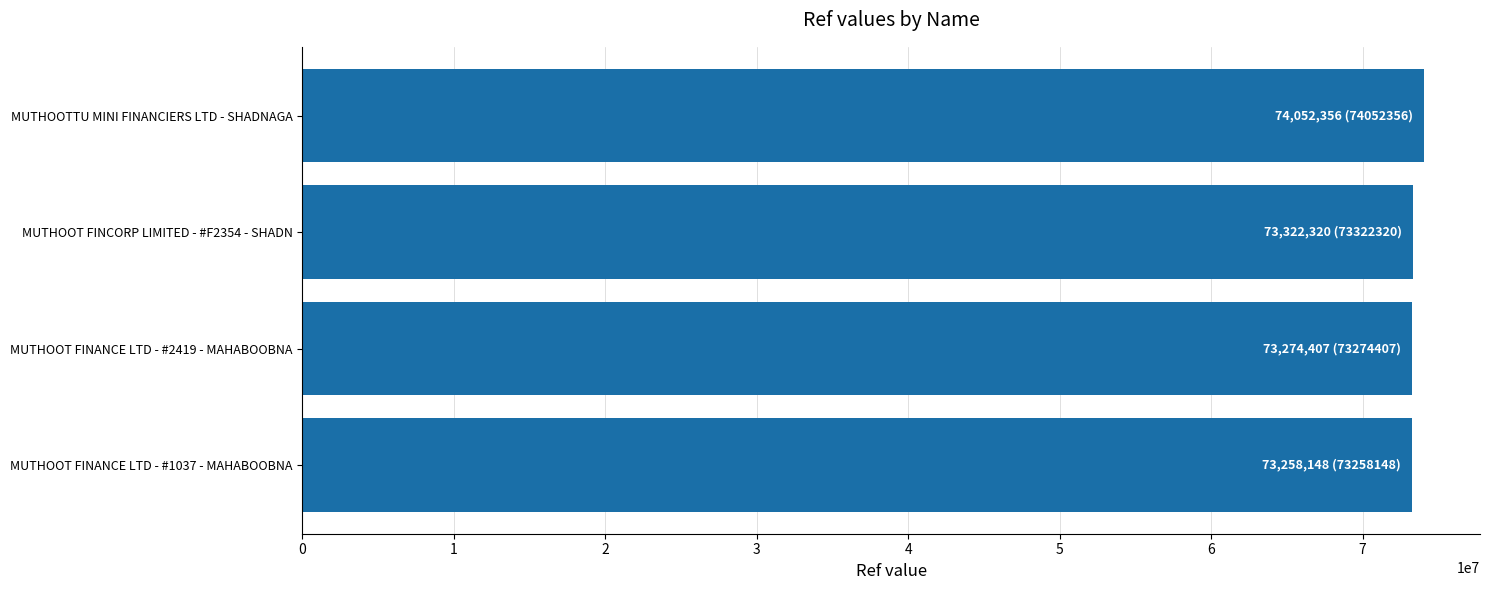

The value at MUTHOOTTU MINI FINANCIERS LTD - SHADNAGA is 74052356. True or false?

True